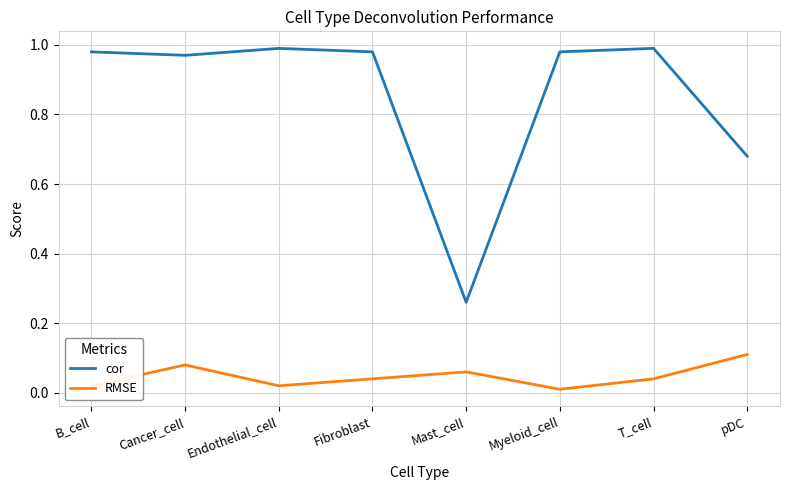

At how many categories does at least one series exceed 0?

8